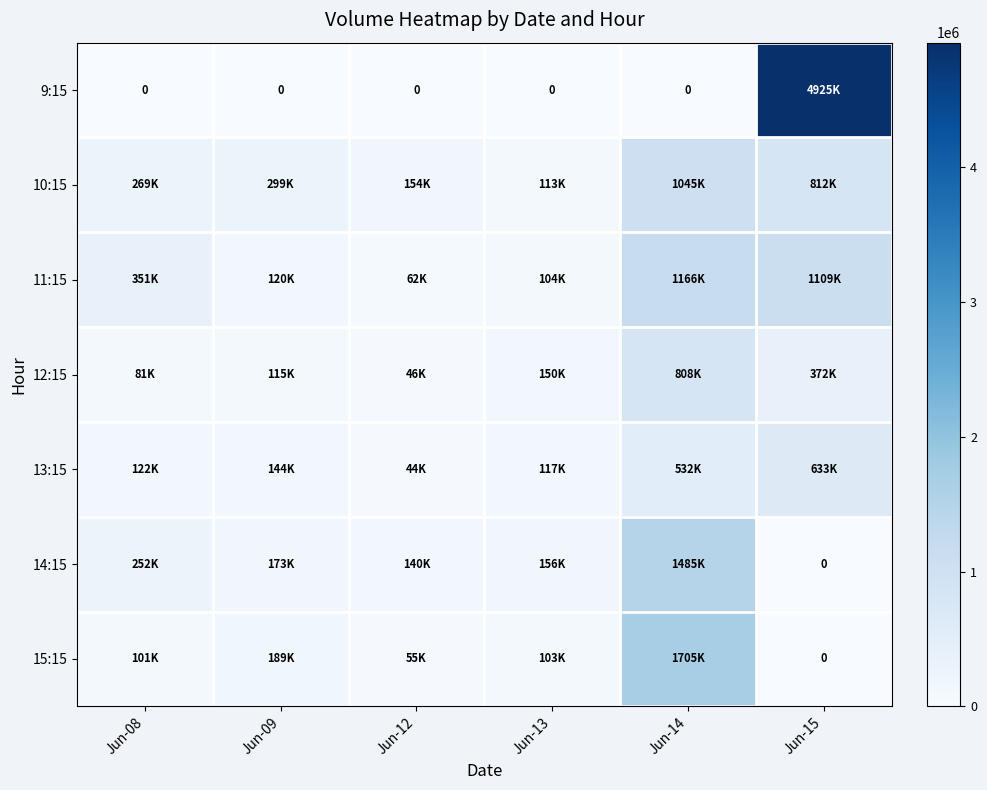

Rank the categories by 11:15 value from highest to lowest.

Jun-14, Jun-15, Jun-08, Jun-09, Jun-13, Jun-12